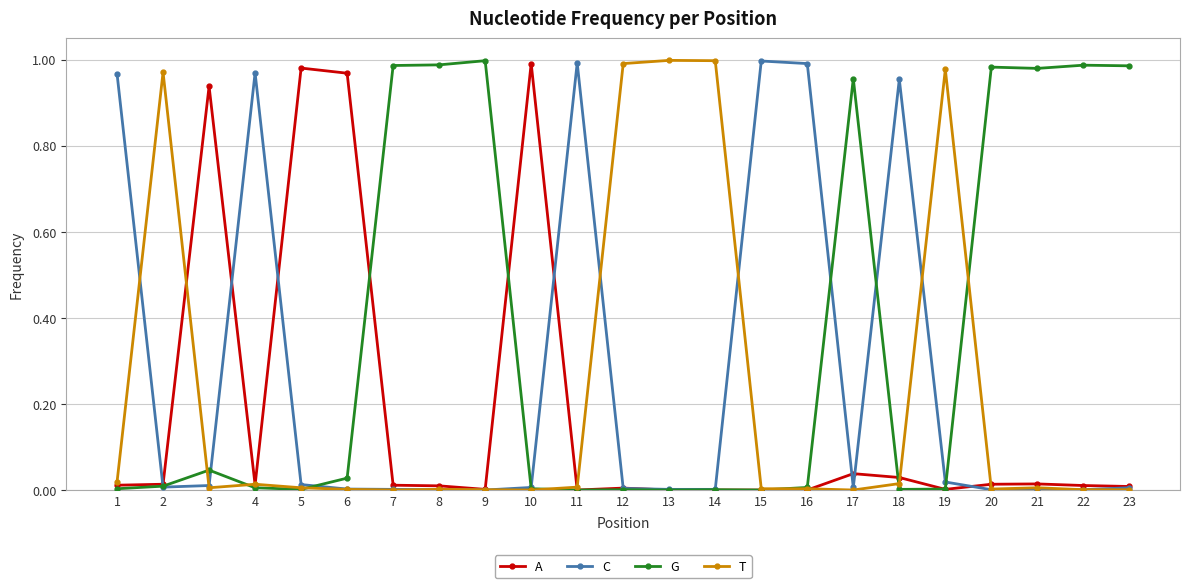

The A series shows 0.0 at 7. True or false?

True